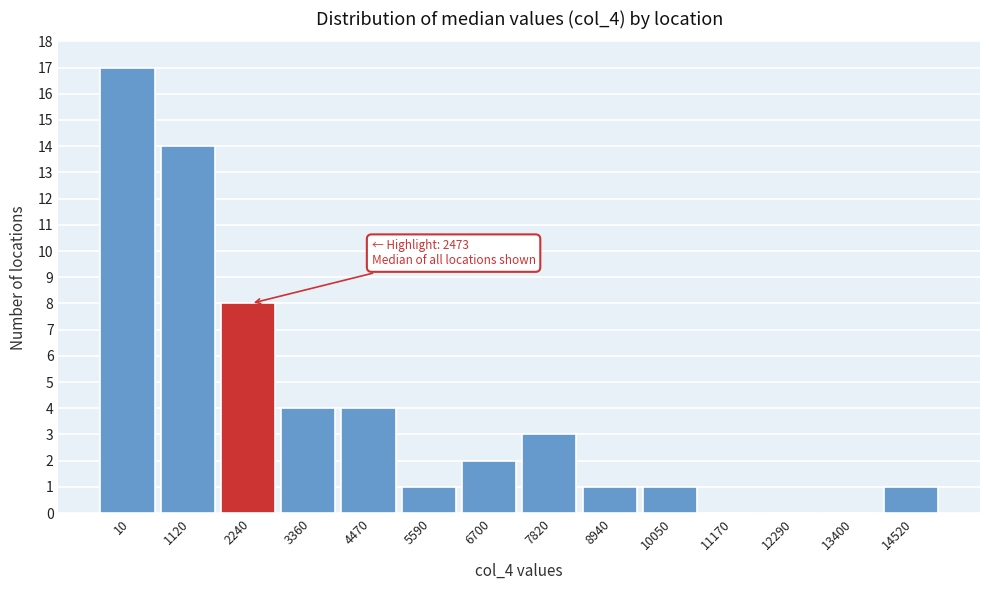

Reading left to right, transcribe all the data shown in this chart.

10=17	1120=14	2240=8	3360=4	4470=4	5590=1	6700=2	7820=3	8940=1	10050=1	11170=0	12290=0	13400=0	14520=1